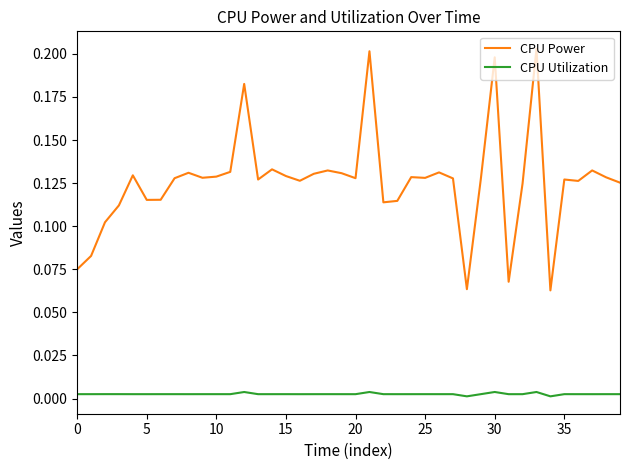

True or false: CPU Power and CPU Utilization cross at least once.

False